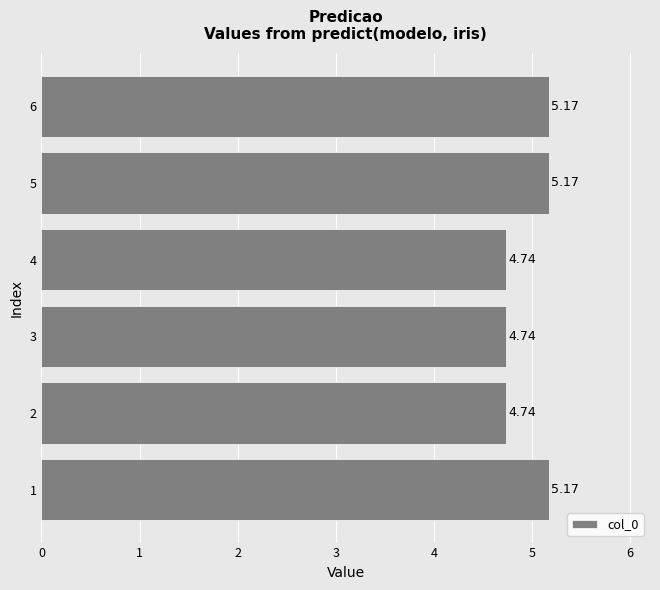

How many data points are less than 5?

3